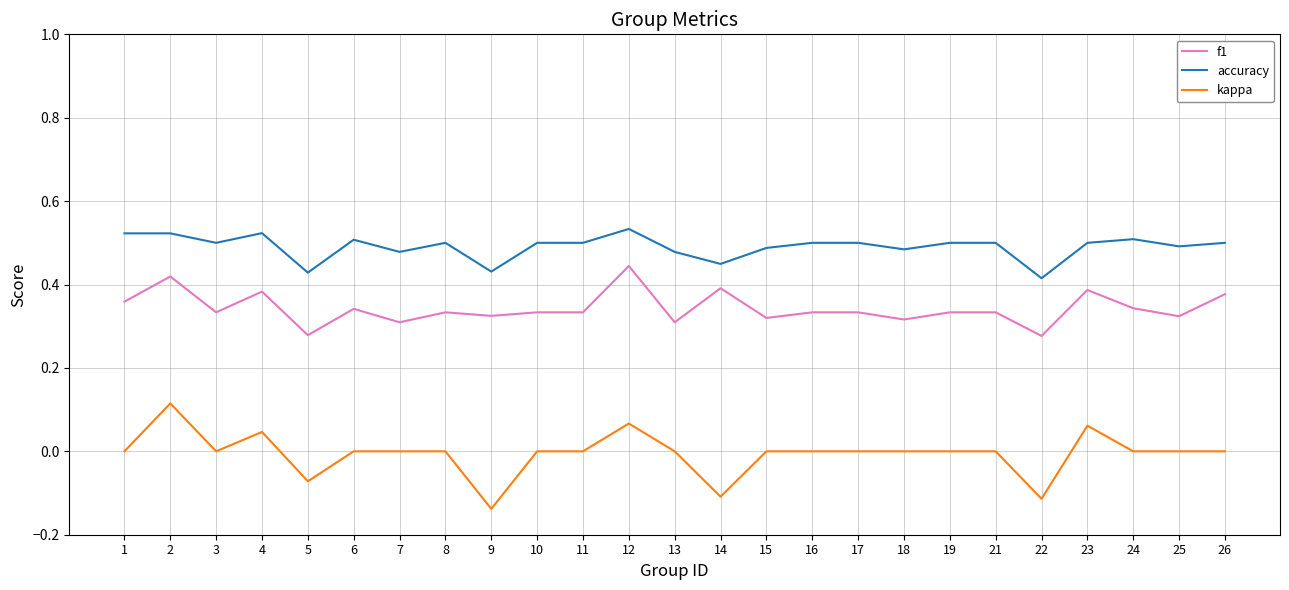

At which category does accuracy reach its first local valley?

3